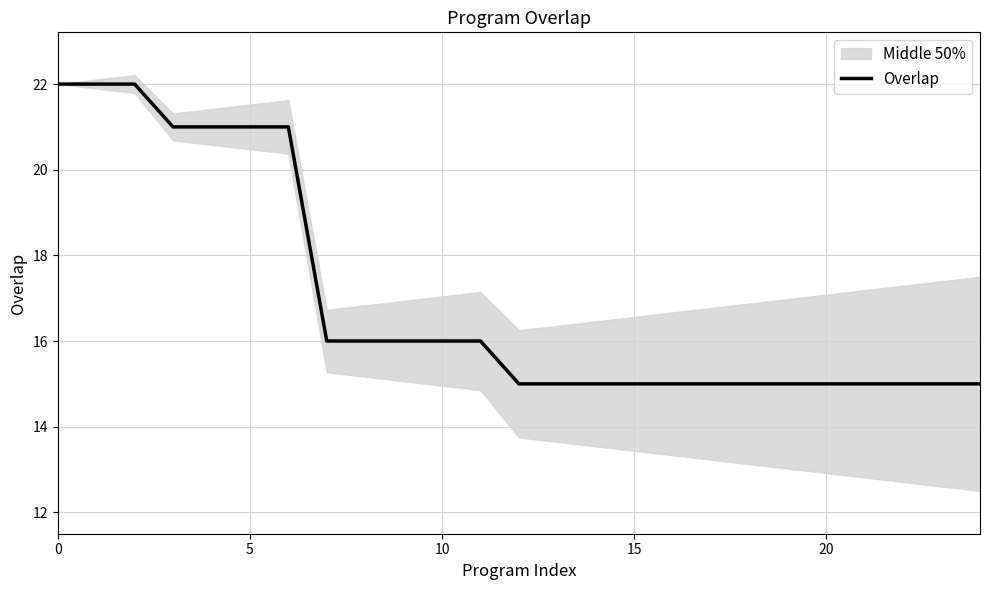

The value of Overlap at 0 is 34. True or false?

False